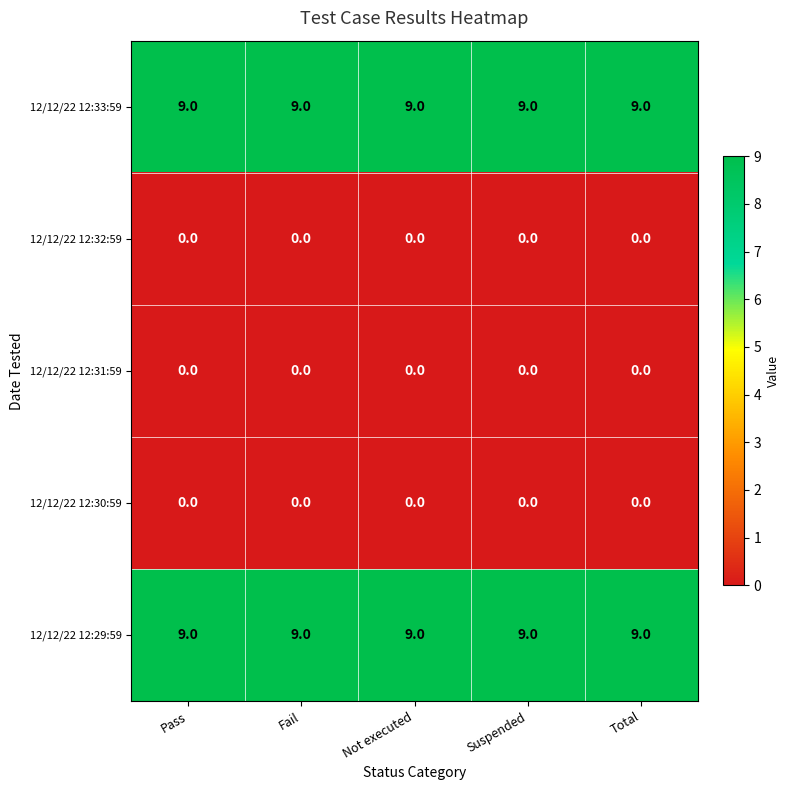

What is the difference between the highest and lowest values at Total?

9